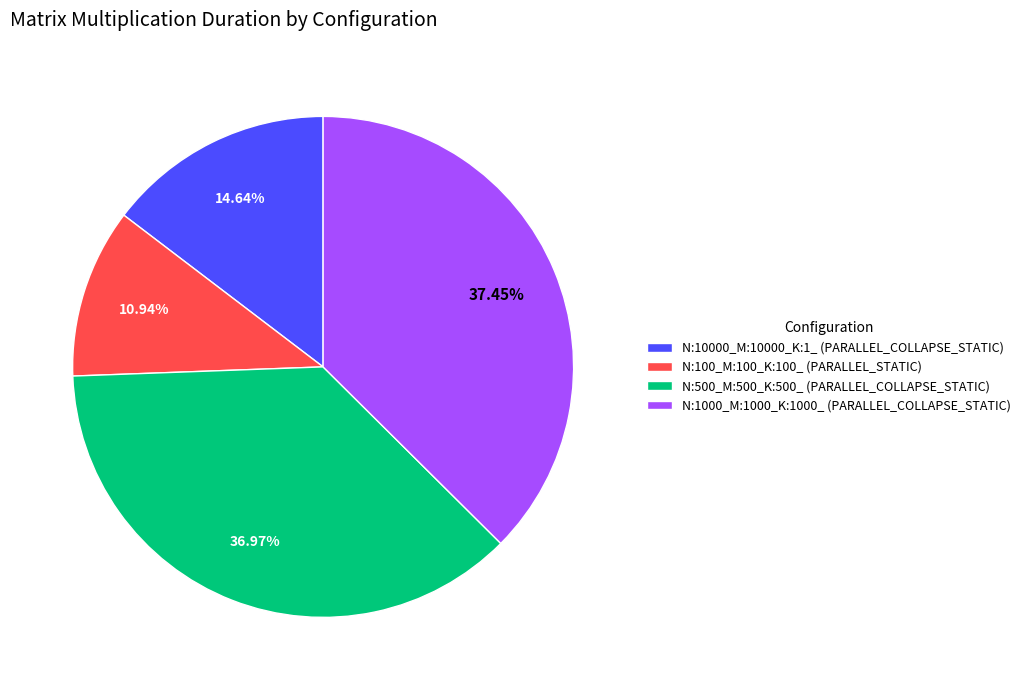

Between N:10000_M:10000_K:1_ (PARALLEL_COLLAPSE_STATIC) and N:1000_M:1000_K:1000_ (PARALLEL_COLLAPSE_STATIC), which is larger?

N:1000_M:1000_K:1000_ (PARALLEL_COLLAPSE_STATIC)